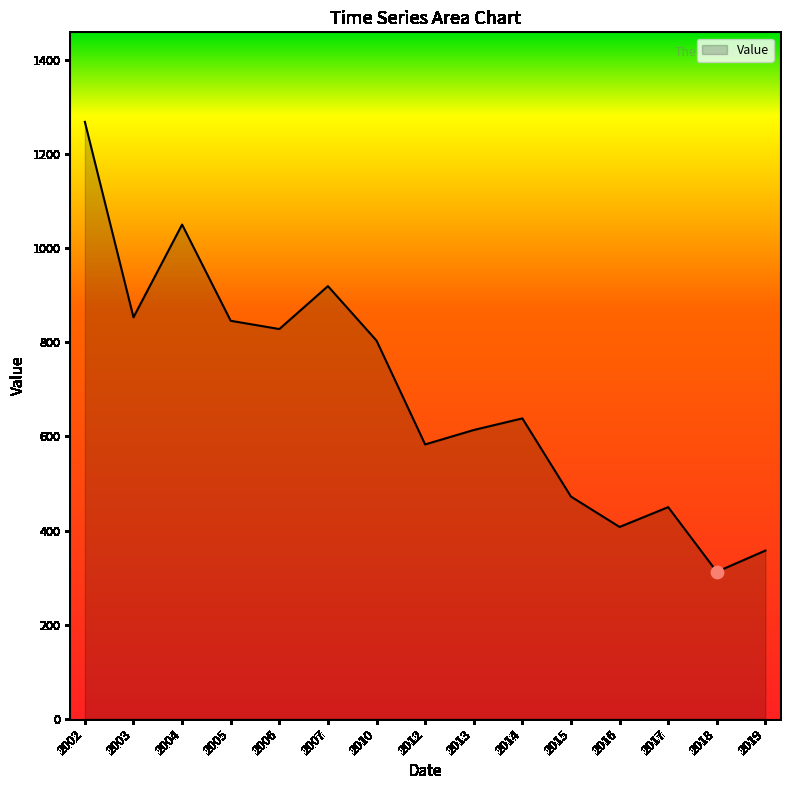

What is the change in value from 2012 to 2016?

-175.4